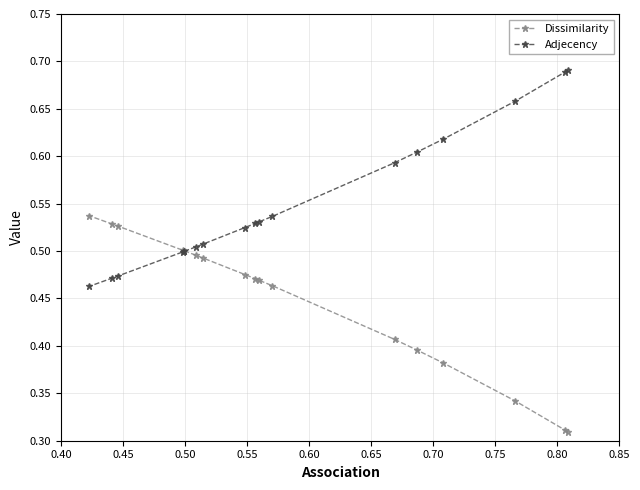

Rank the series by their maximum value, from highest to lowest.

Adjecency, Dissimilarity